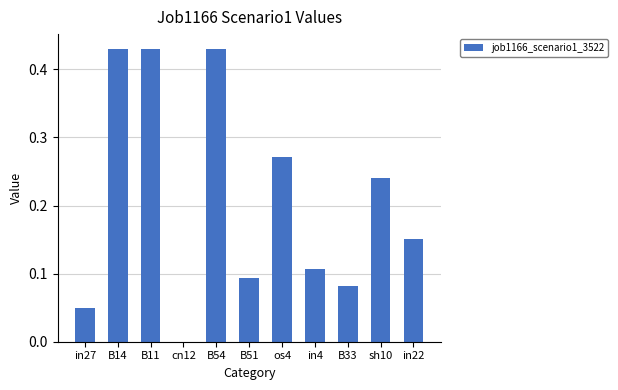

How many data points does each series have?

11